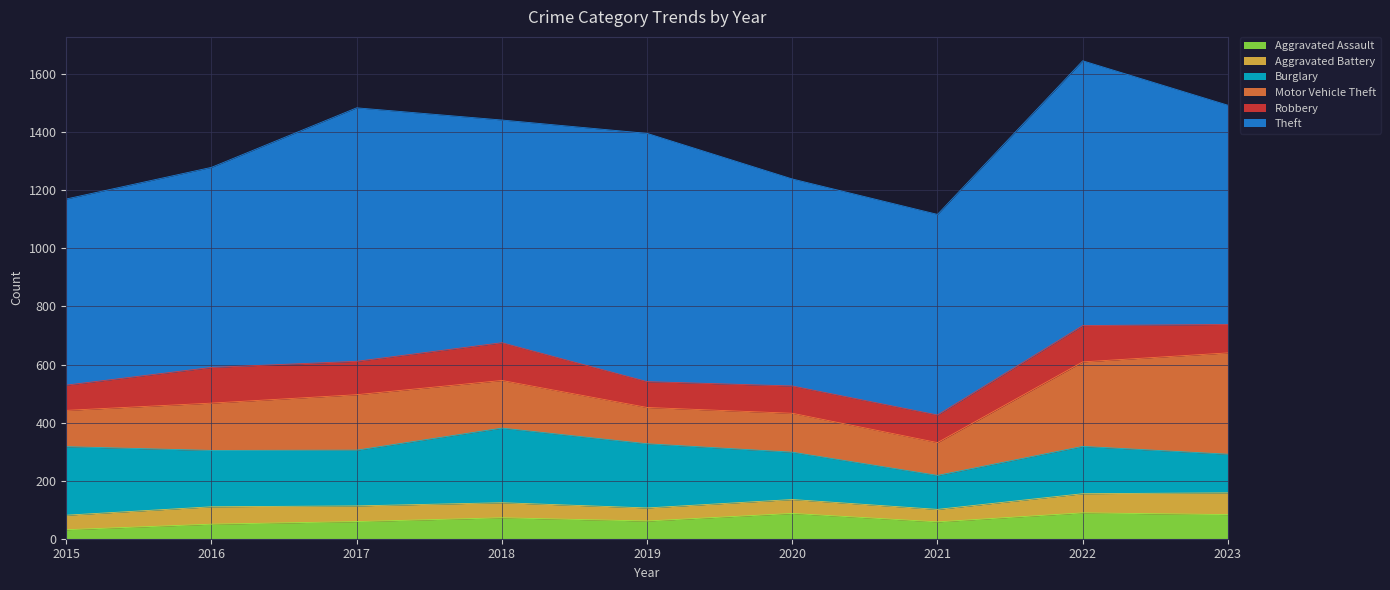

What is the difference between the Aggravated Assault values at 2015 and 2019?

30